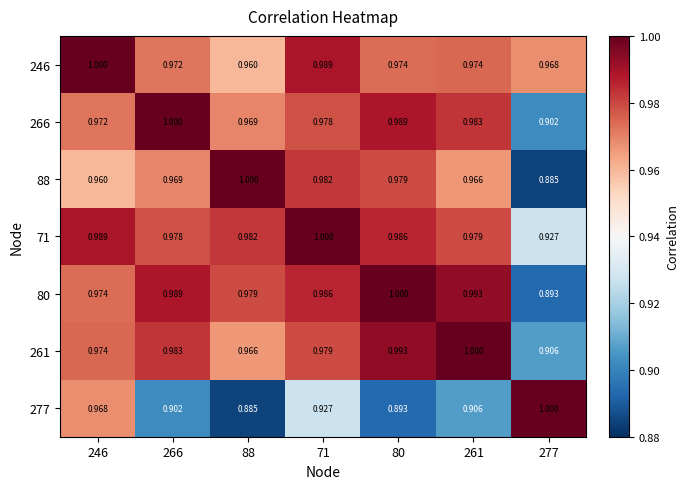

At which category is the sum across all series the highest?

71